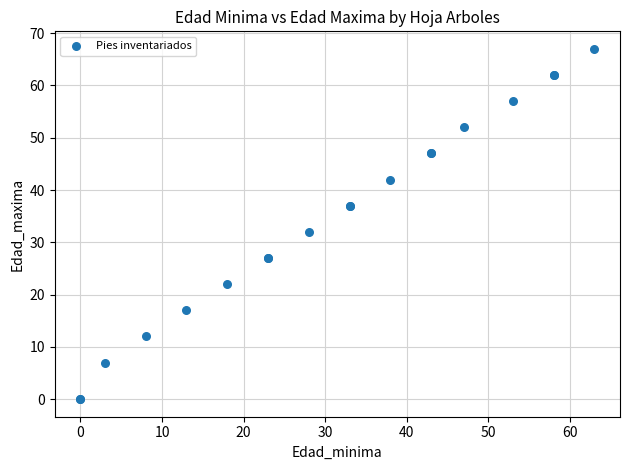

What Y value in the scatter plot is closest to 33?

32